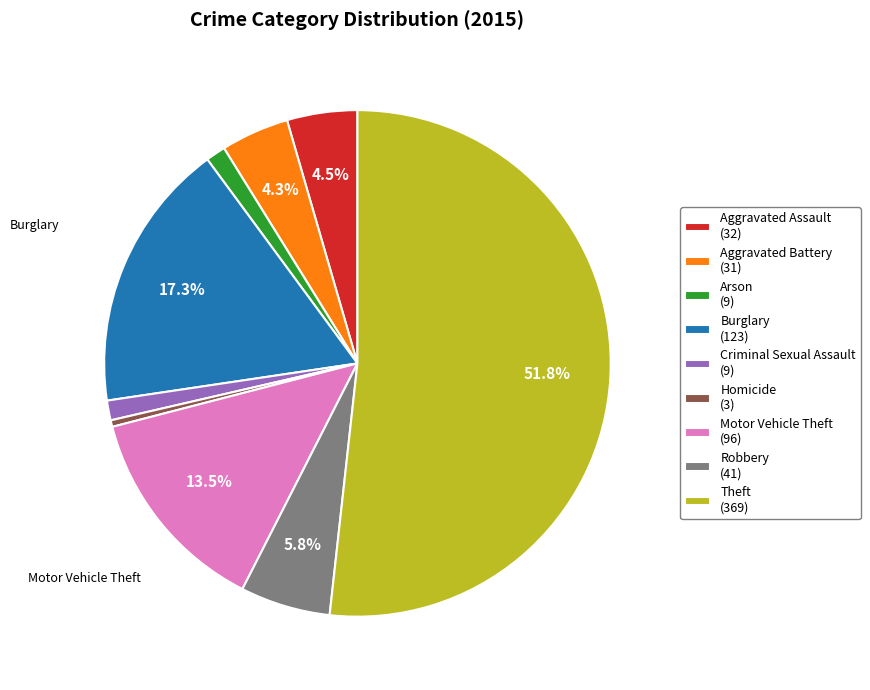

The Theft slice represents 52% of the pie. True or false?

True